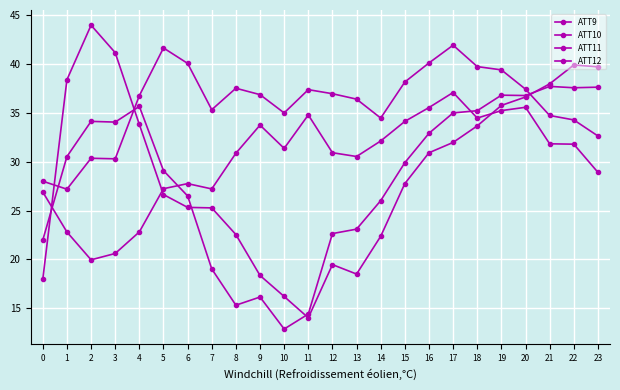

What is the value of the ATT11 point at the 6th from the left?

29.1